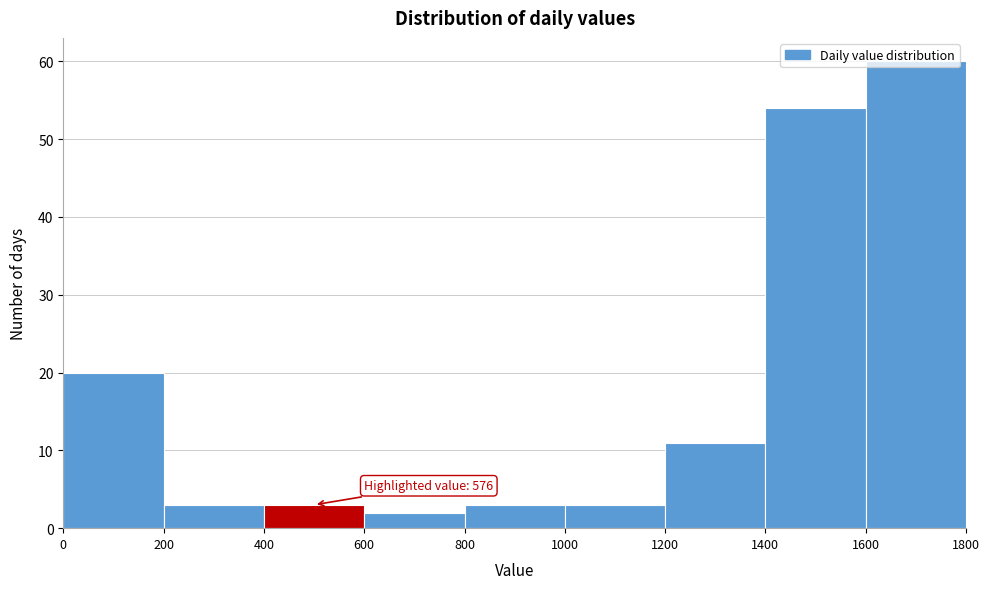

Over which range of the x-axis is the bar tallest?

1600 to 1800